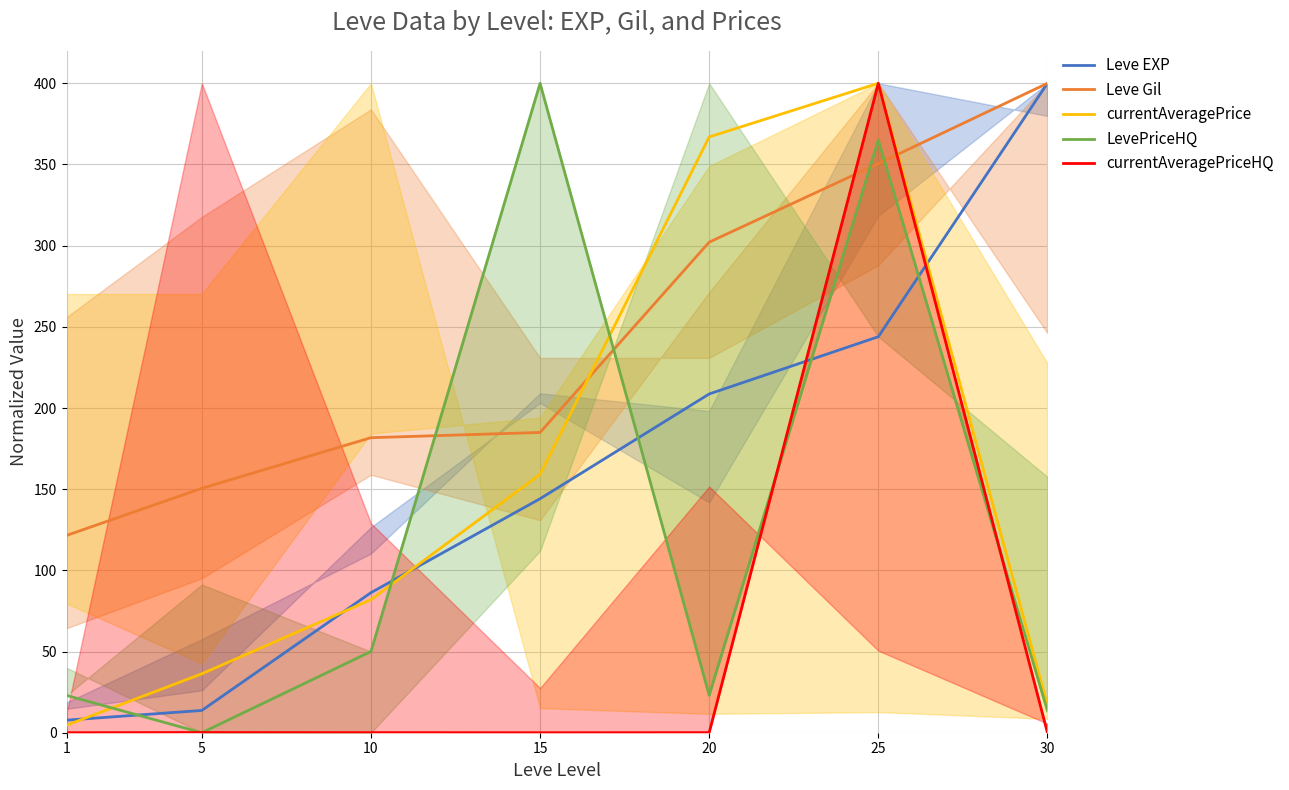

Which label corresponds to the largest value in the chart?

30